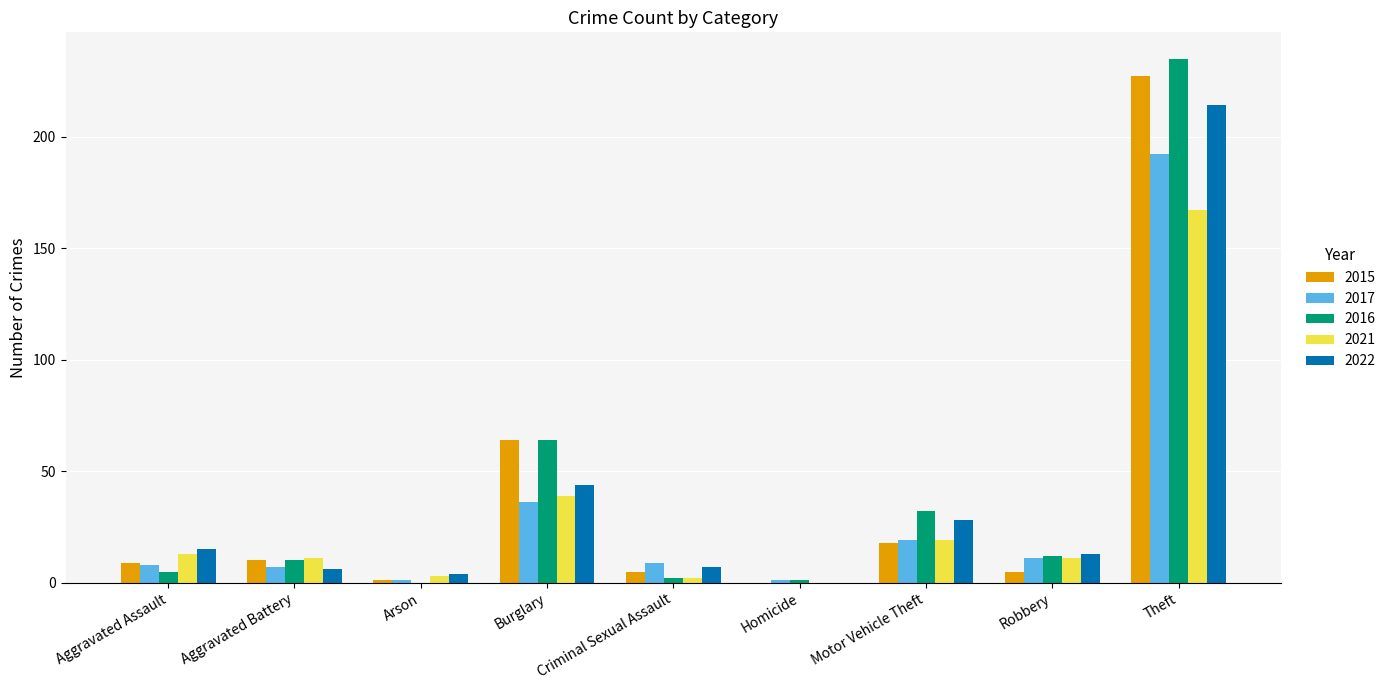

The 2015 series shows 109 at Burglary. True or false?

False